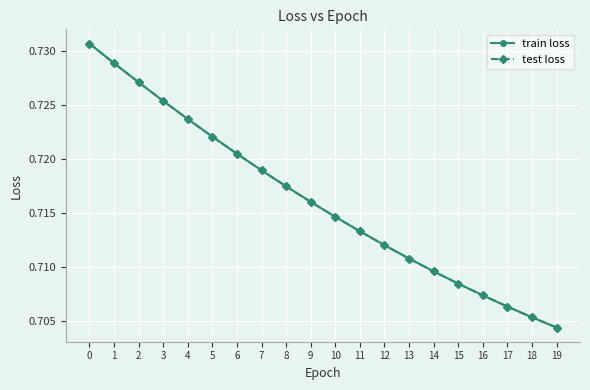

Between 18 and 2, which is larger?

2